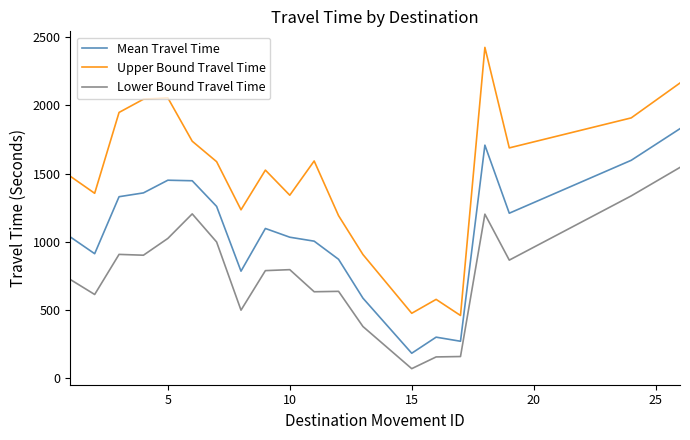

What is the minimum value for Lower Bound Travel Time?

69